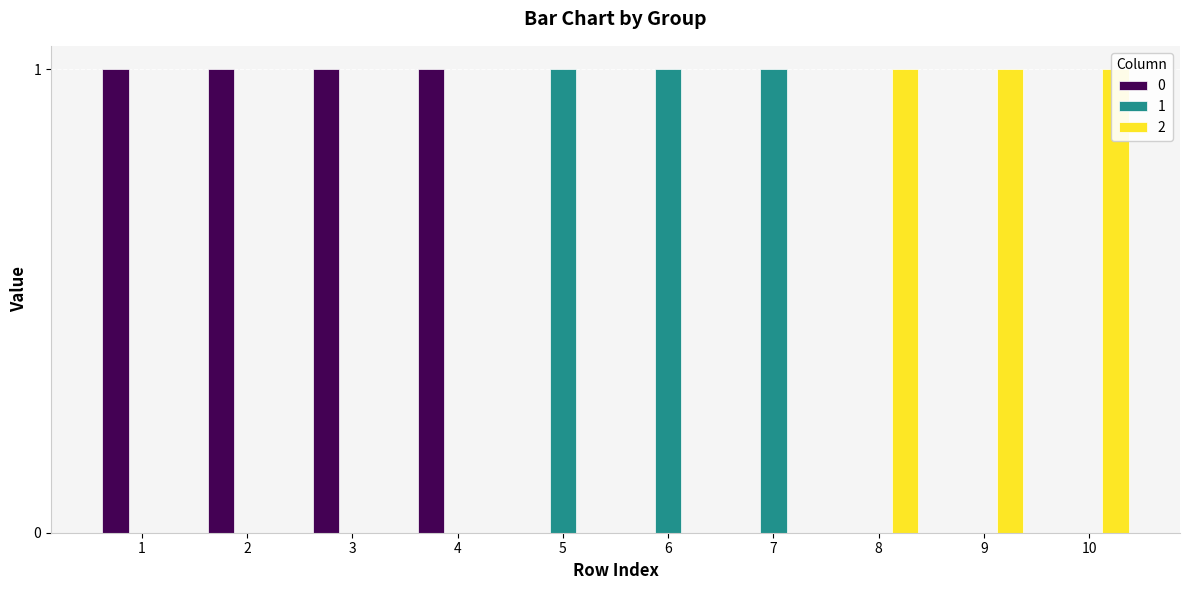

At which category is the sum across all series the highest?

1